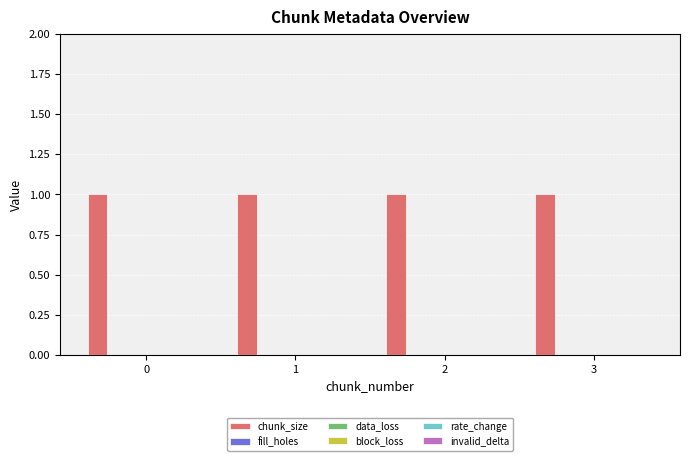

How many series are shown in this chart?

6